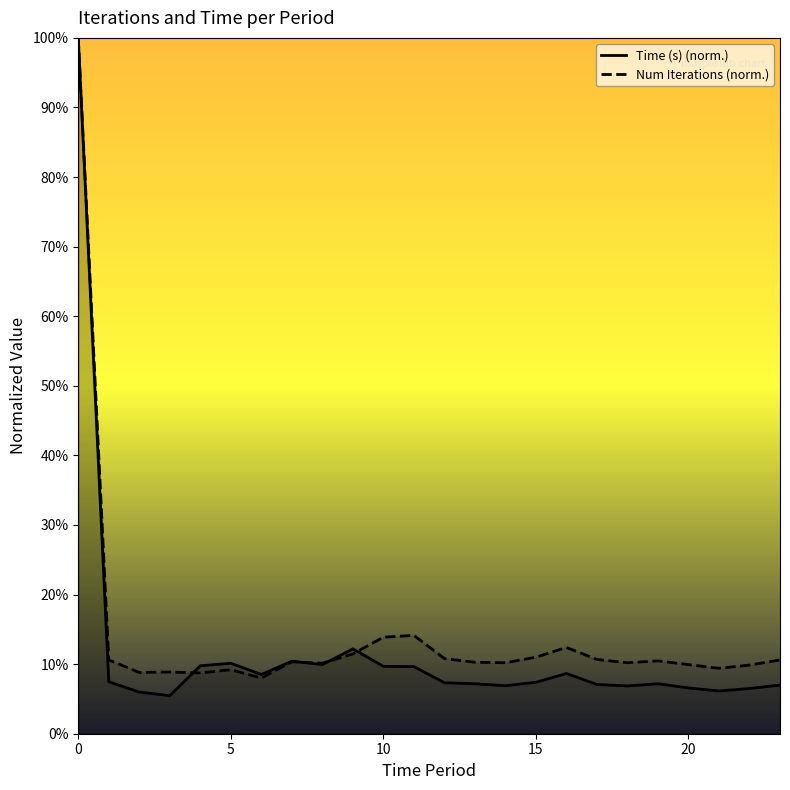

The Time (s) series shows 0.1 at 15. True or false?

True